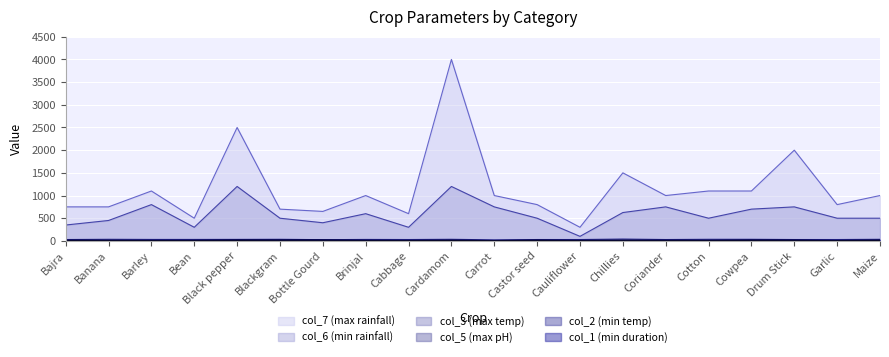

How many values in the col_5 series exceed 7?

8